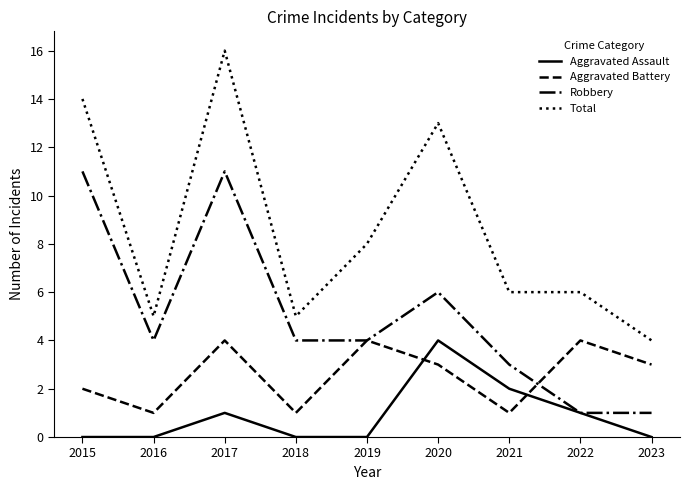

What value does the Total series have at 2016?

5